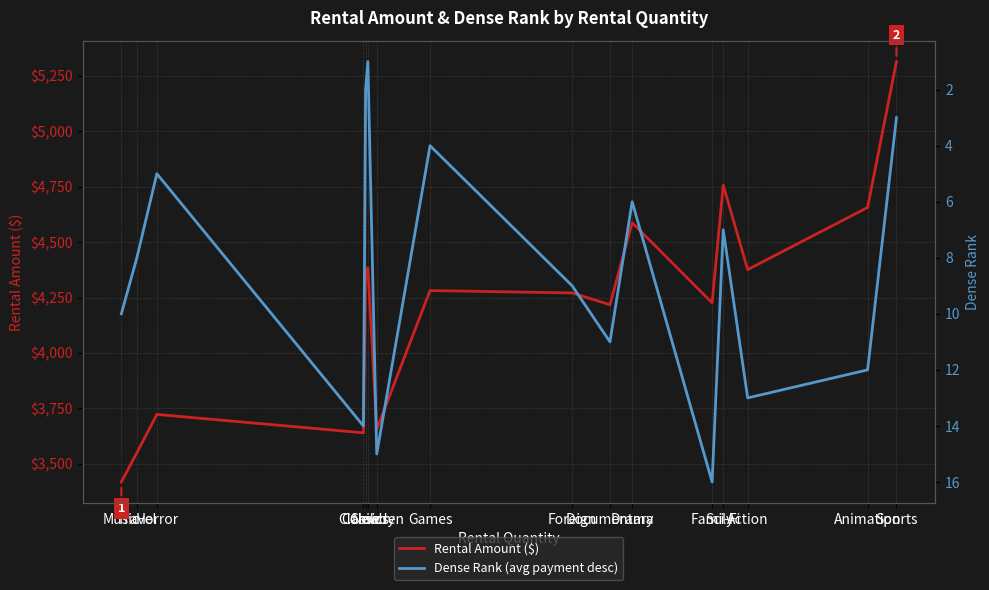

Is this an area chart (filled region under the line)?

No